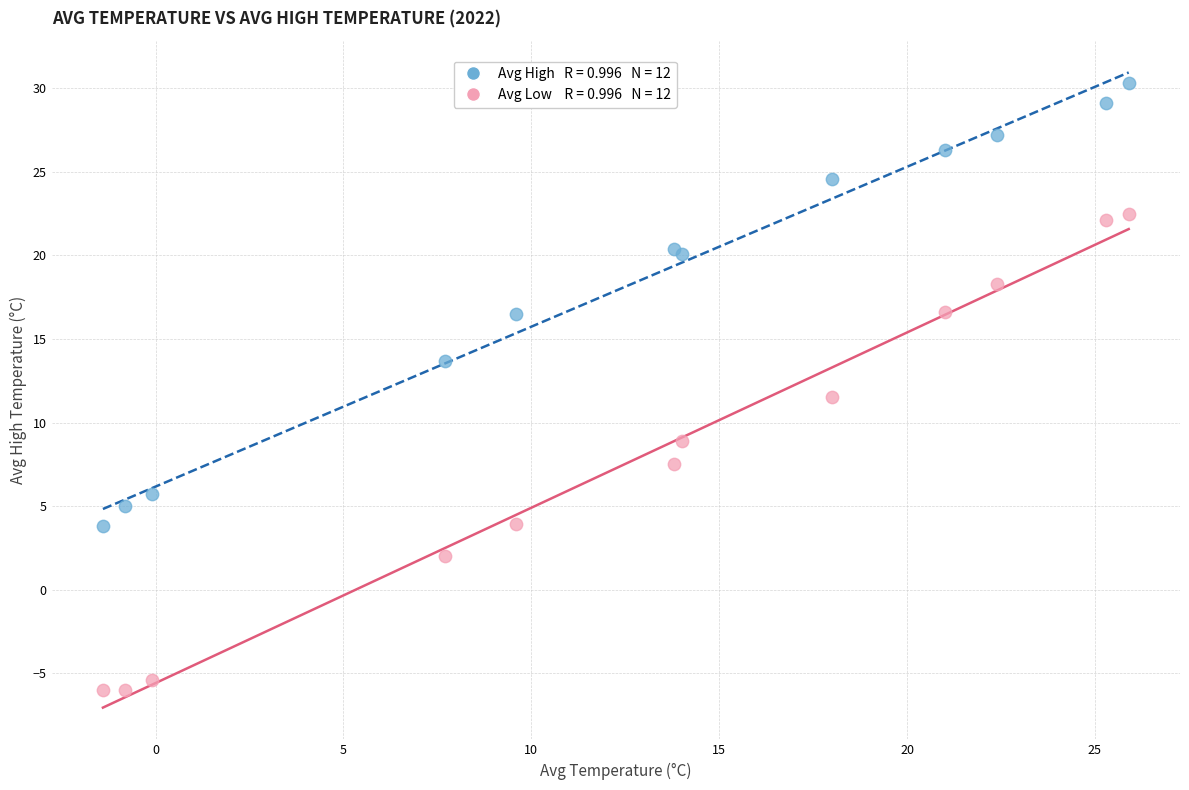

Across all series, what Y value is closest to 12?

11.5